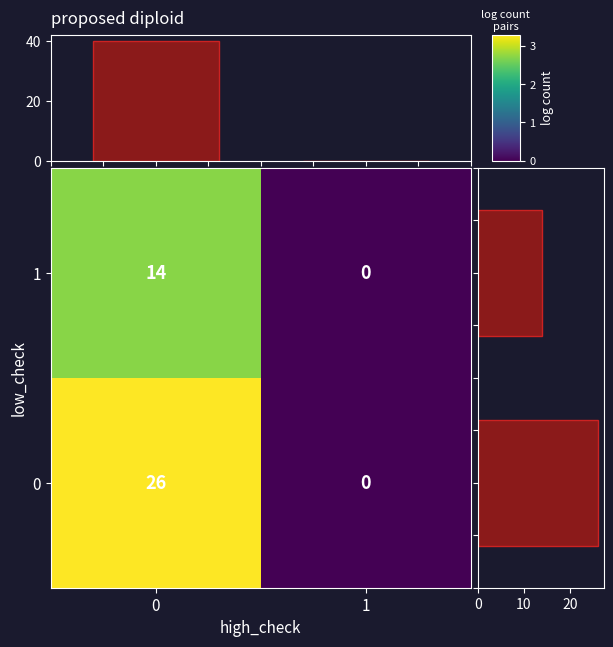

Which series has the largest total across all categories?

col_sum